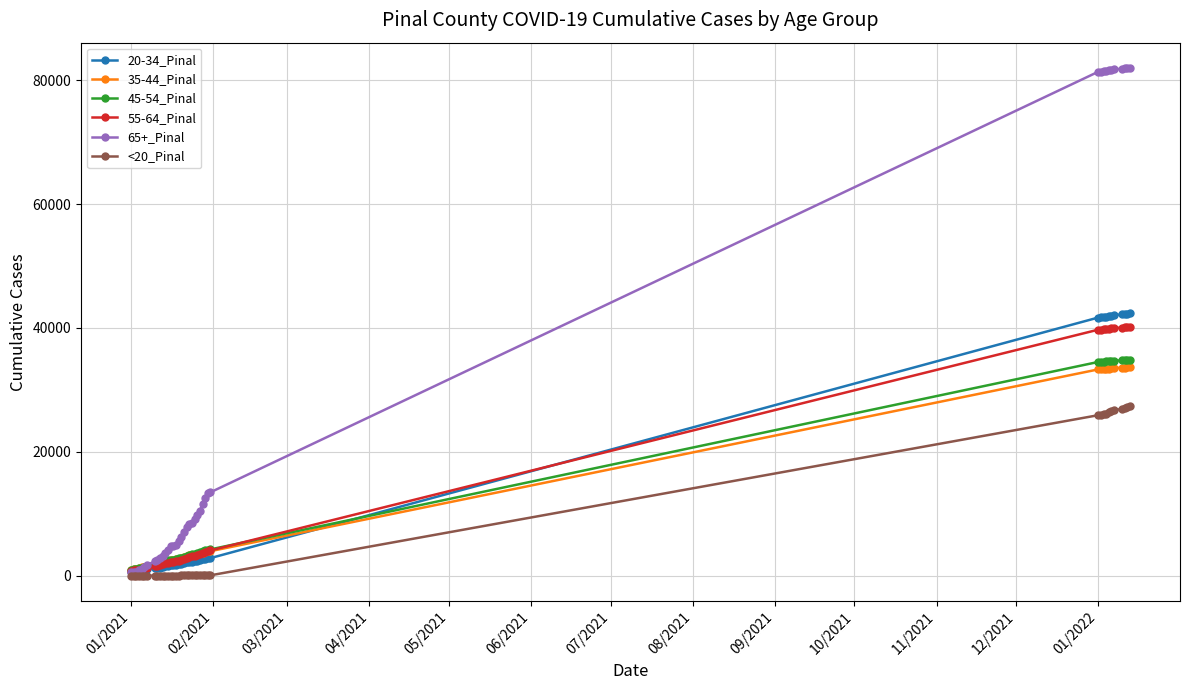

What is the greatest value displayed?

81962